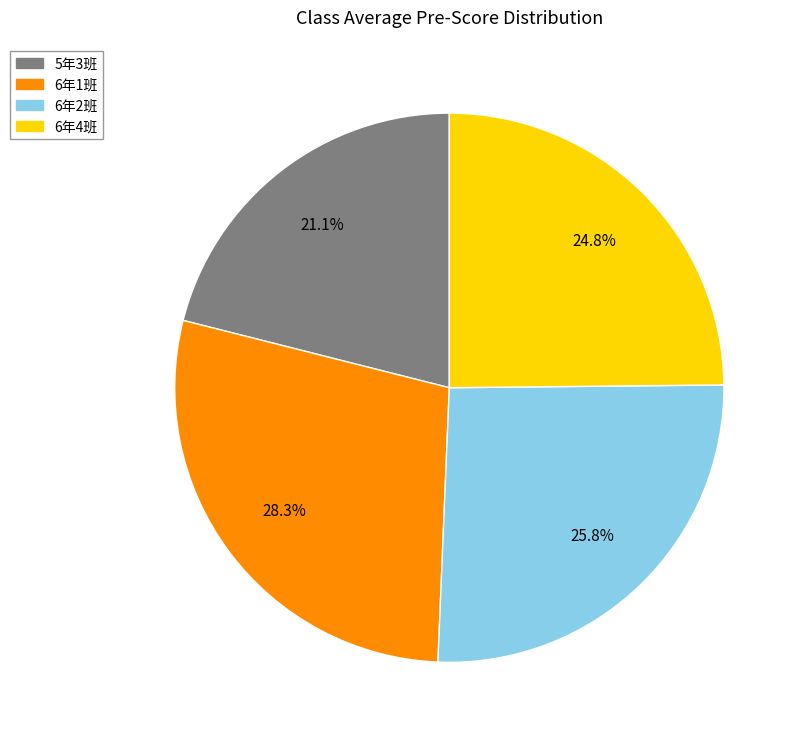

Is there any slice that represents more than half of the pie?

No